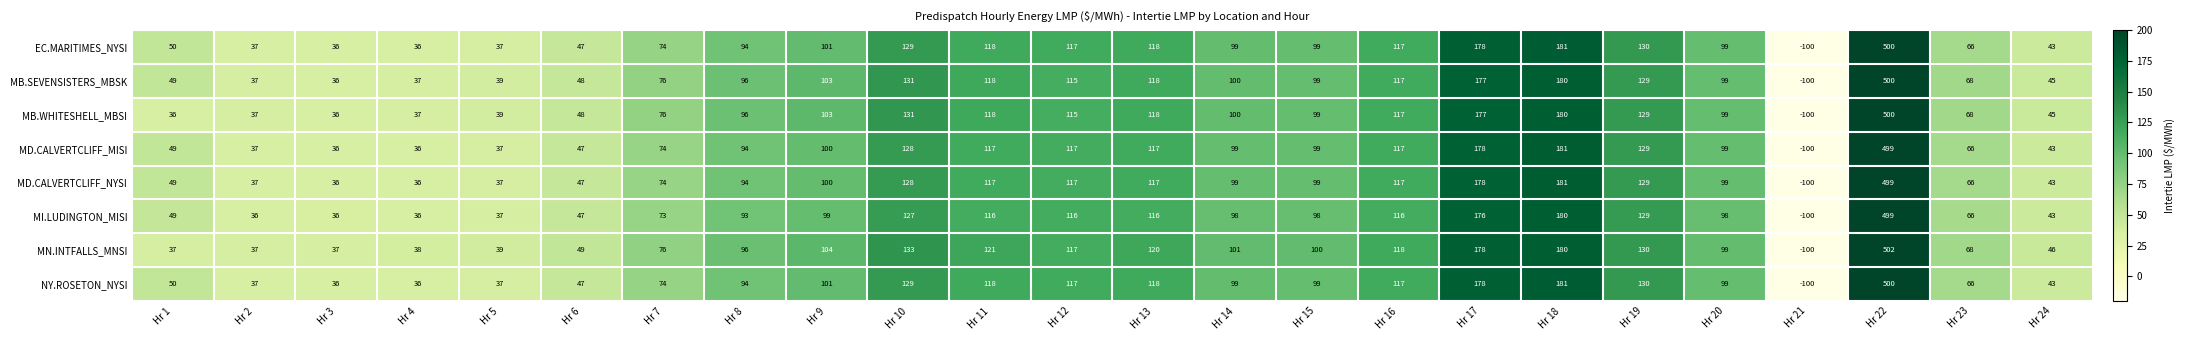

What is the difference between the second highest and minimum values in the EC.MARITIMES_NYSI series?

281